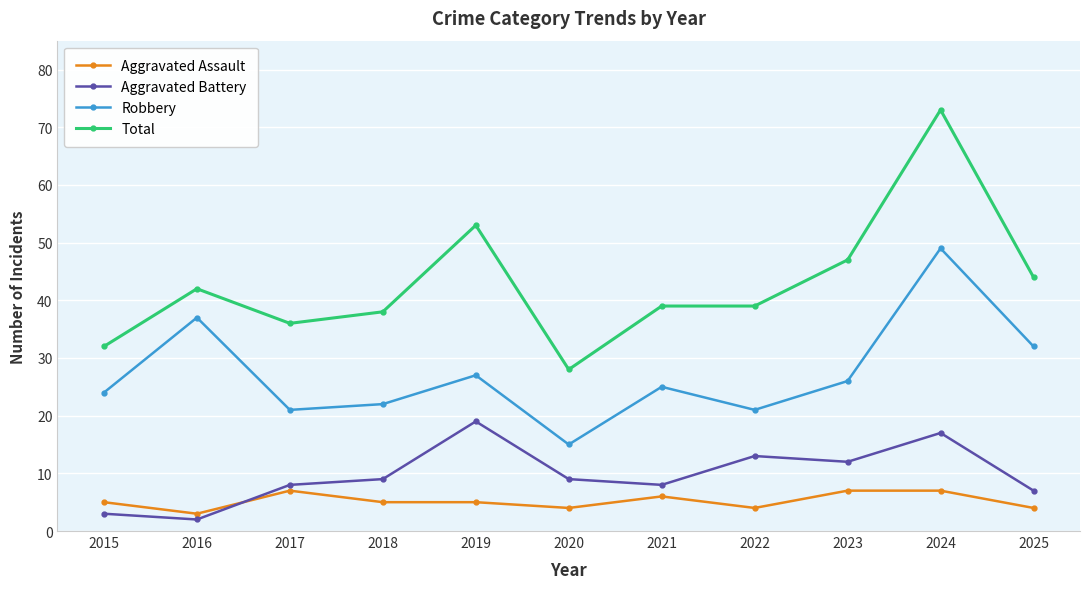

Where is the first local minimum for Aggravated Assault?

2016